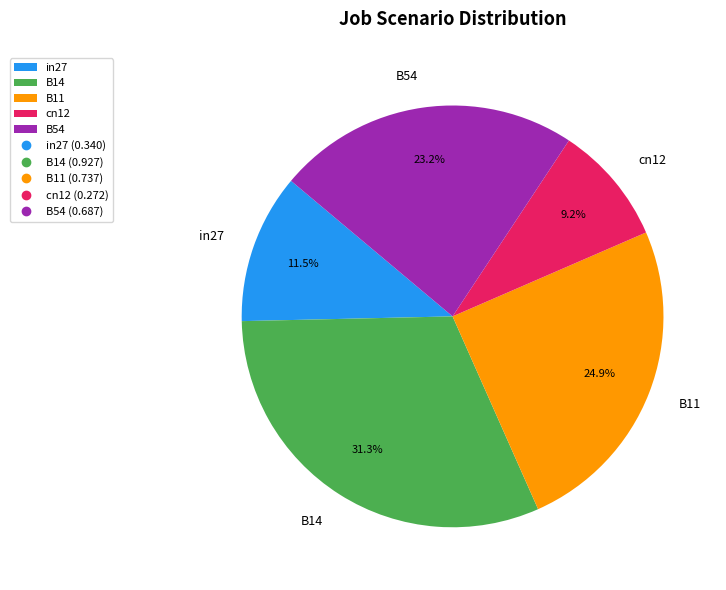

To the nearest percent, what is the difference between the in27 and B11 slice percentages?

13%